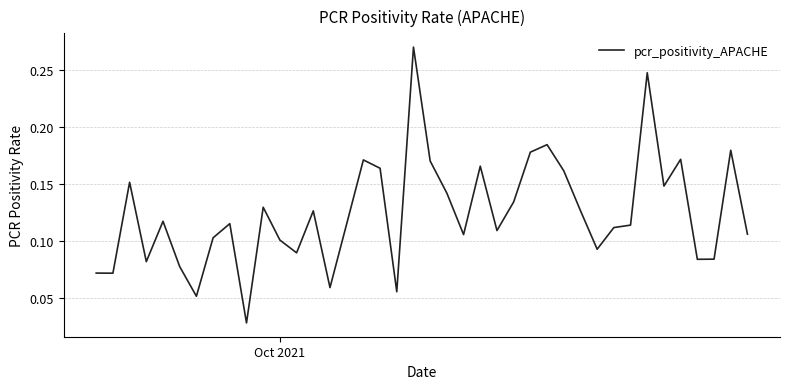

Reading left to right, extract all data points from this chart.

0.1	0.1	0.2	0.1	0.1	0.1	0.1	0.1	0.1	0.0	0.1	0.1	0.1	0.1	0.1	0.1	0.2	0.2	0.1	0.3	0.2	0.1	0.1	0.2	0.1	0.1	0.2	0.2	0.2	0.1	0.1	0.1	0.1	0.2	0.1	0.2	0.1	0.1	0.2	0.1